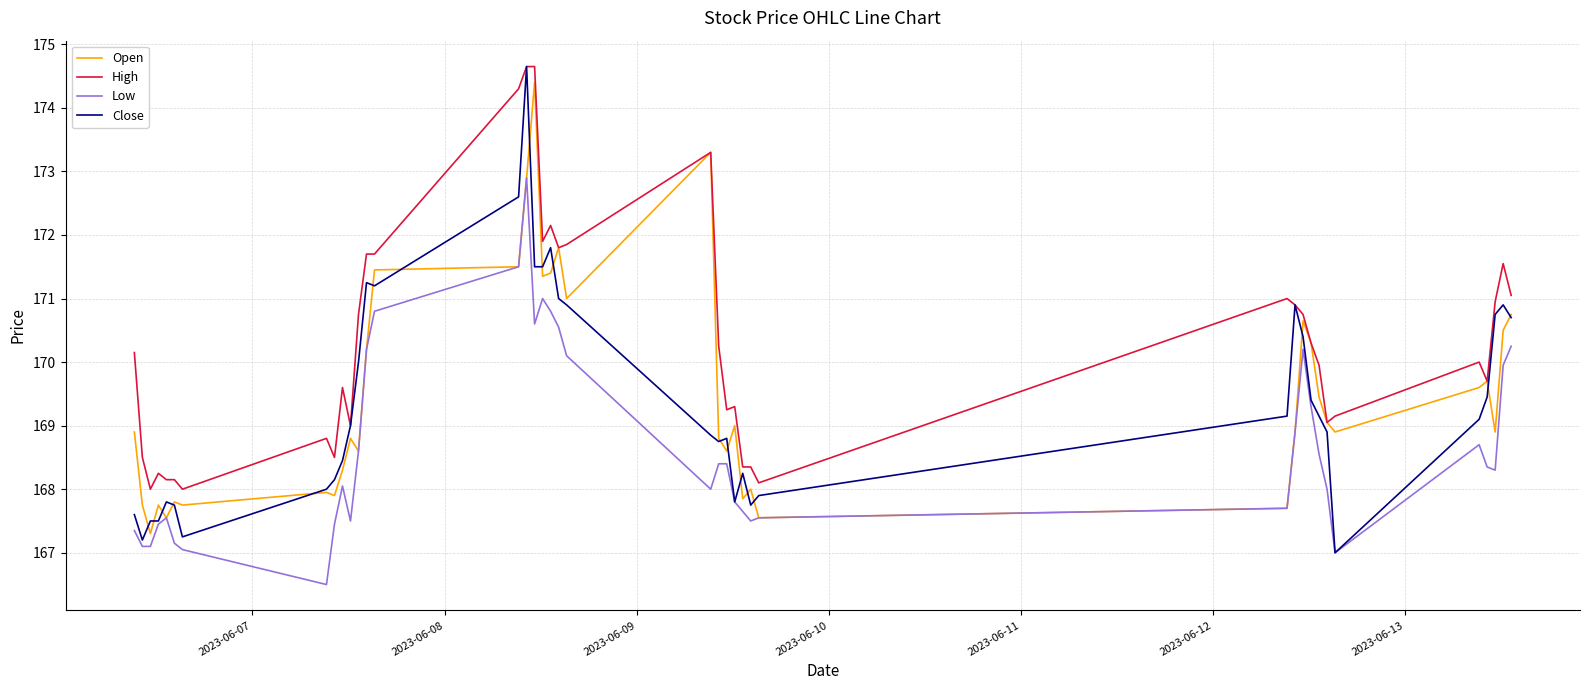

How many lines are shown in the chart?

4